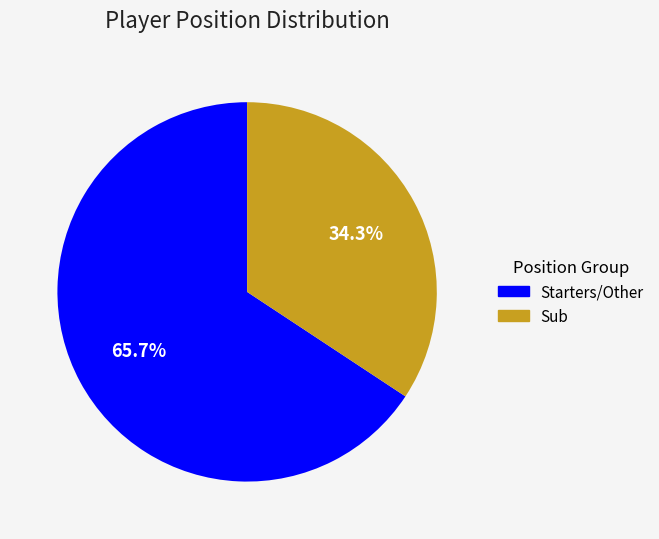

Is there any slice that represents more than half of the pie?

Yes